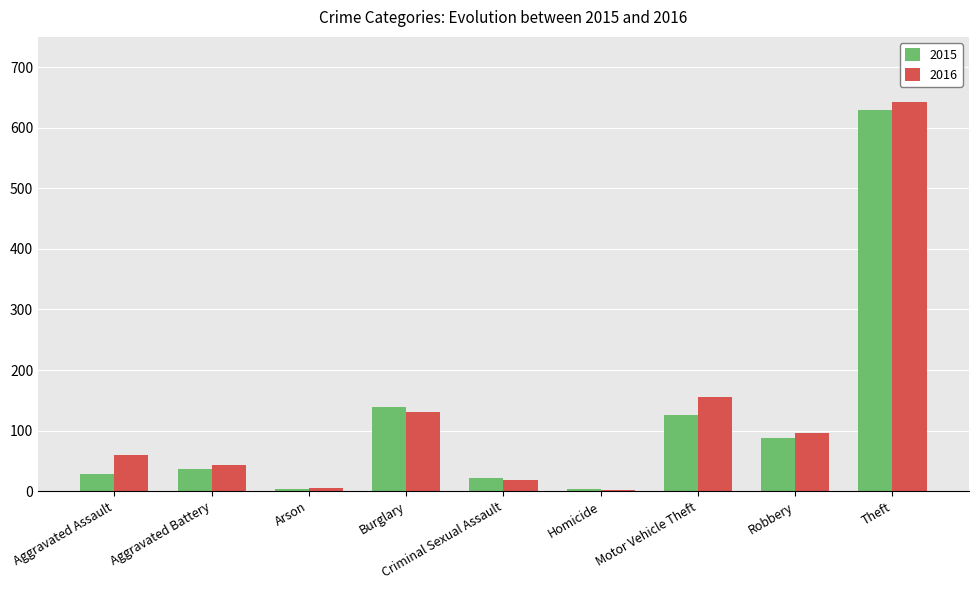

What is the maximum value shown in the chart?

642